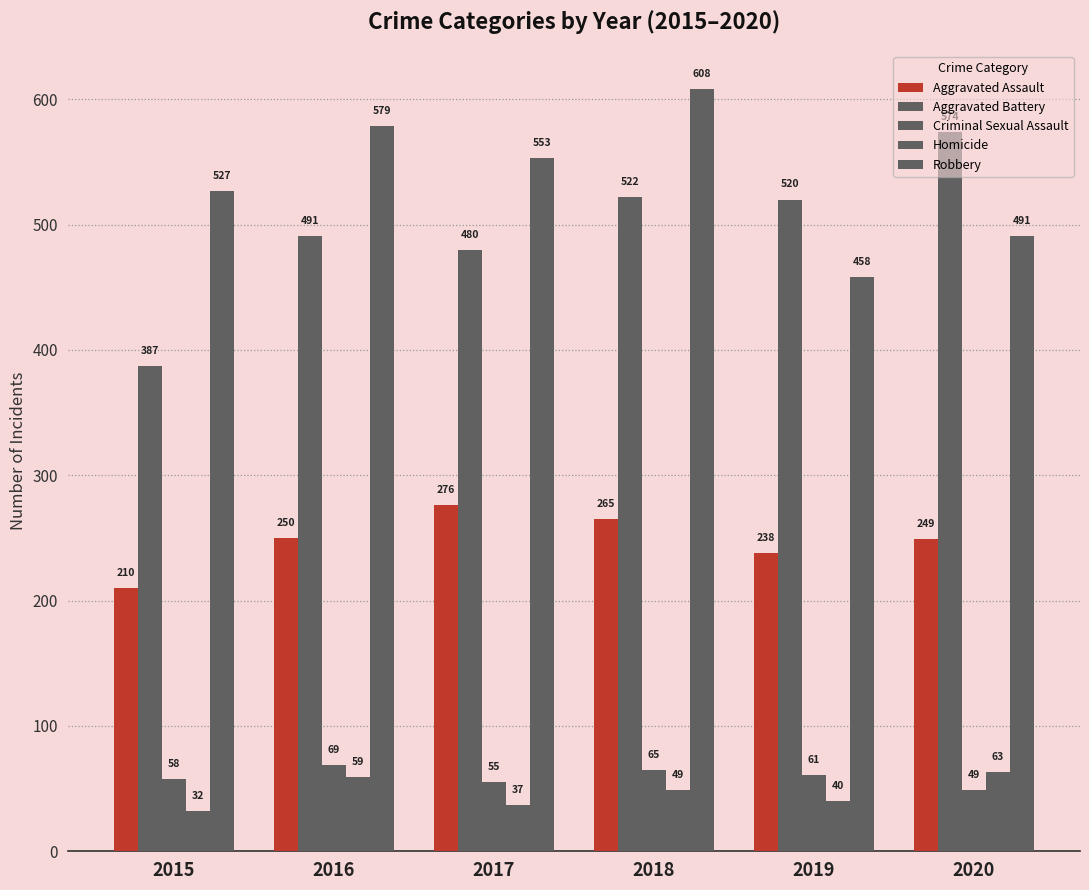

What is the difference between the highest and lowest values at 2018?

559